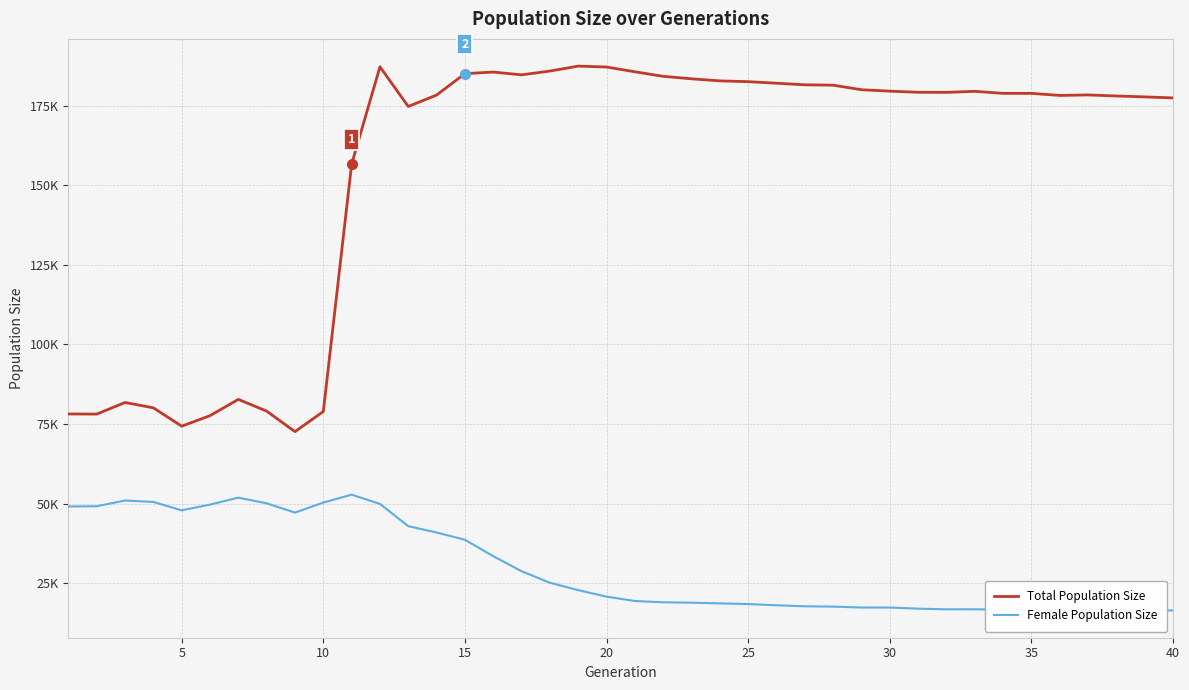

True or false: Female Population Size and Total Population Size cross at least once.

False